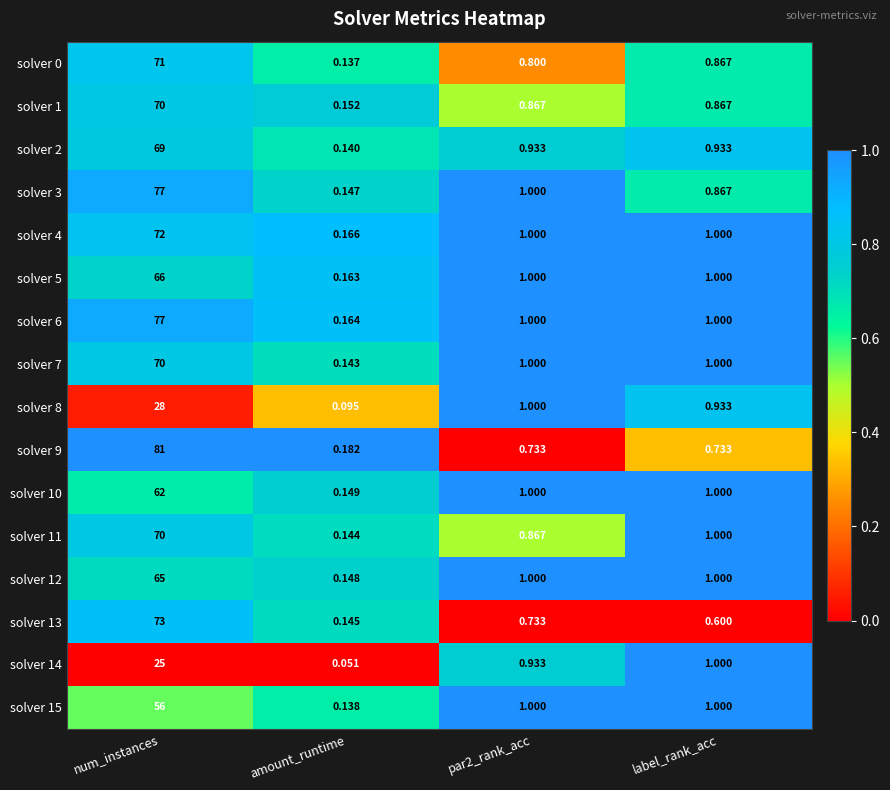

Is the value of solver 5 at amount_runtime greater than the value of solver 4 at amount_runtime?

No